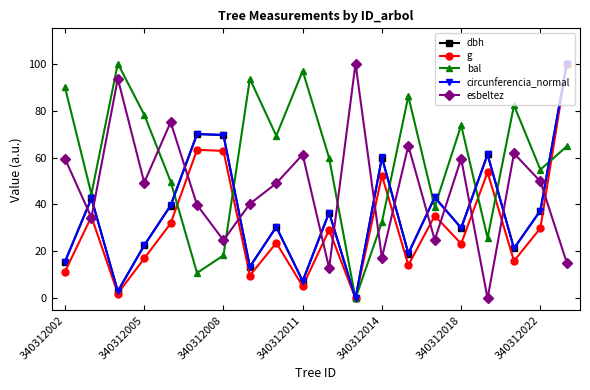

Which series has the largest total across all categories?

bal